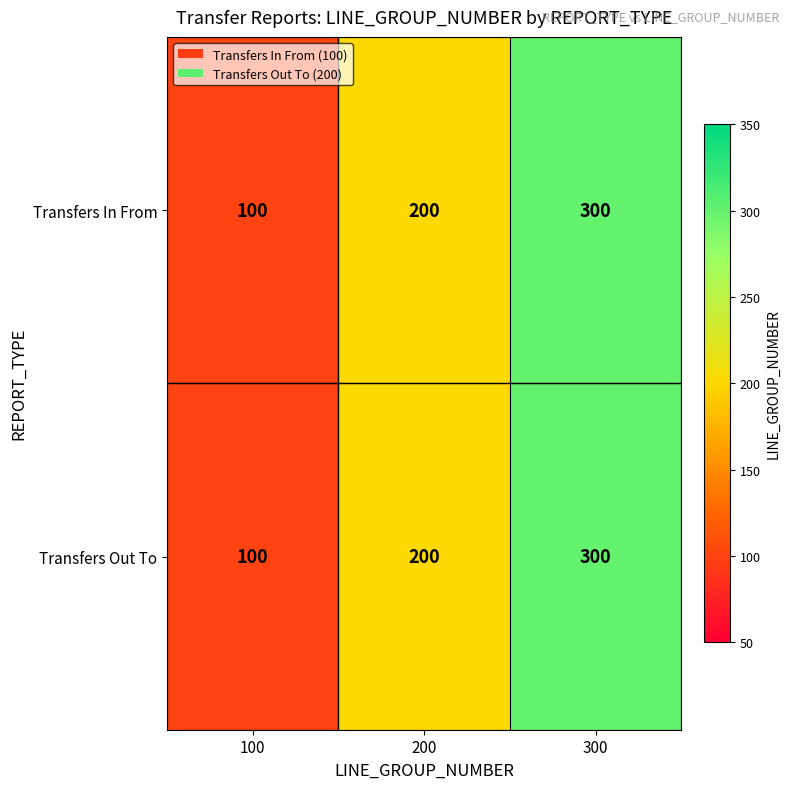

What is the total value across all series at 100?

200